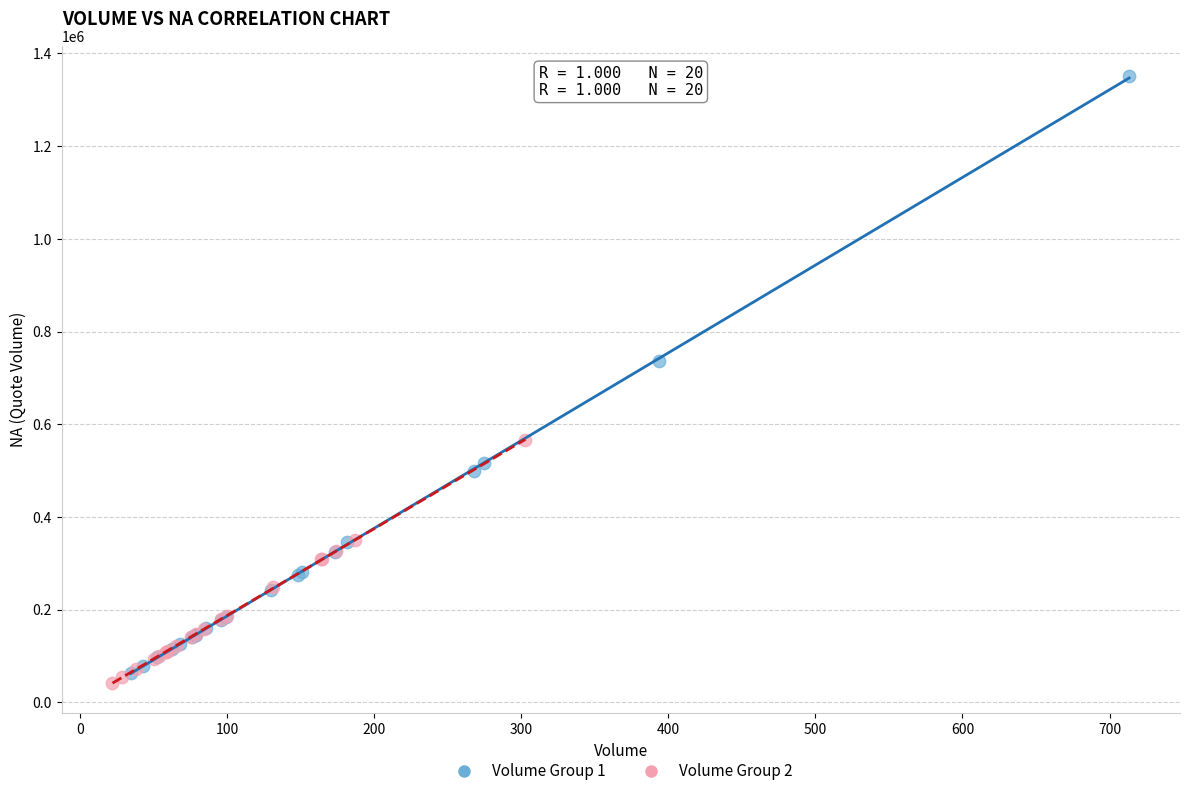

What are all the series names shown in the legend?

Volume Group 1, Volume Group 2